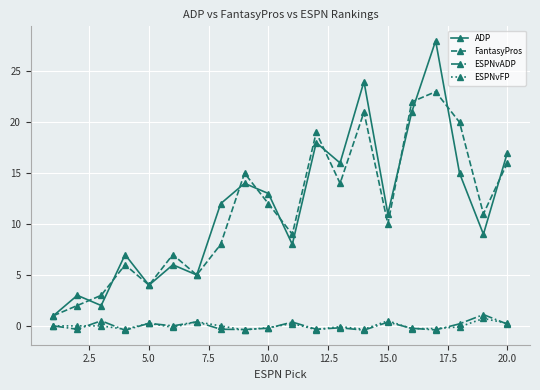

True or false: FantasyPros and ESPNvFP cross at least once.

False